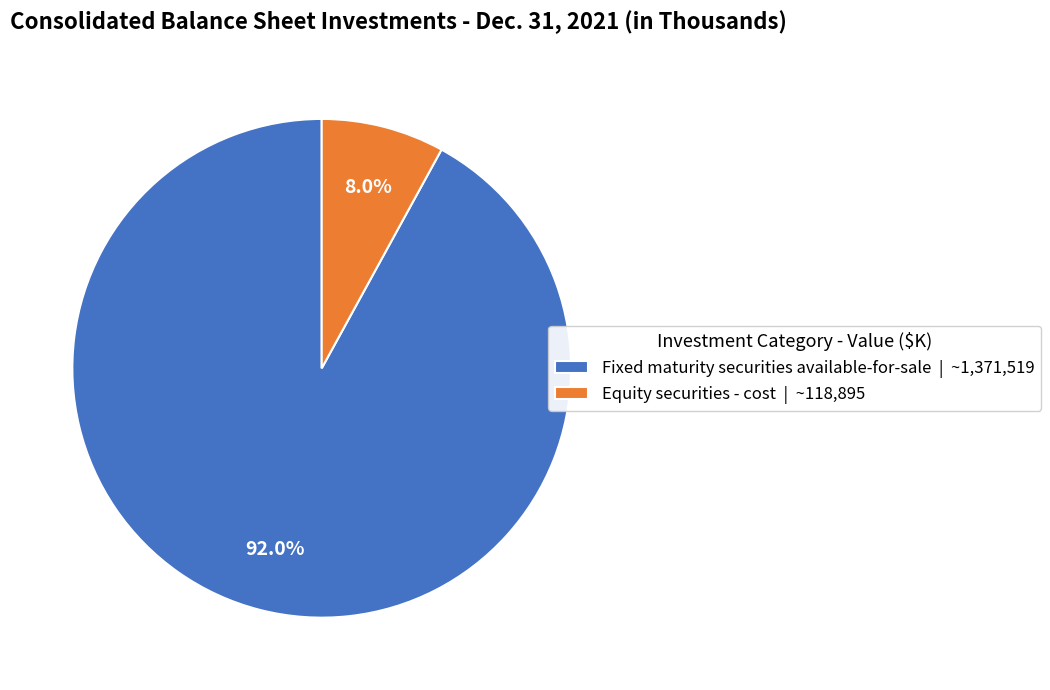

Approximately how many times larger is the value at Equity securities - cost compared to Fixed maturity securities available-for-sale?

0.1